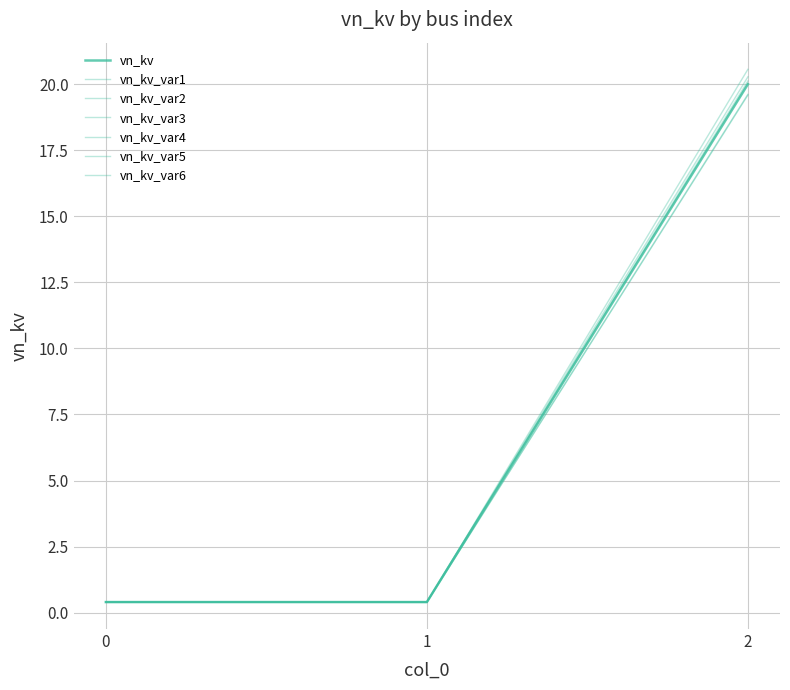

What is the maximum value shown in the chart?

20.0